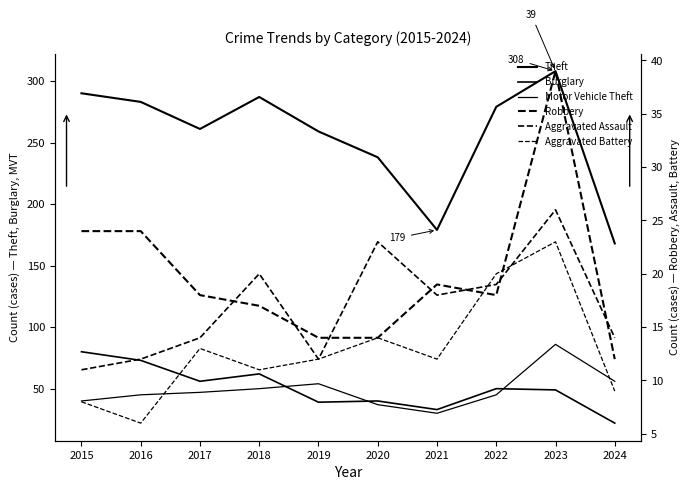

Is the value of Robbery at 2022 greater than the value of Burglary at 2024?

No